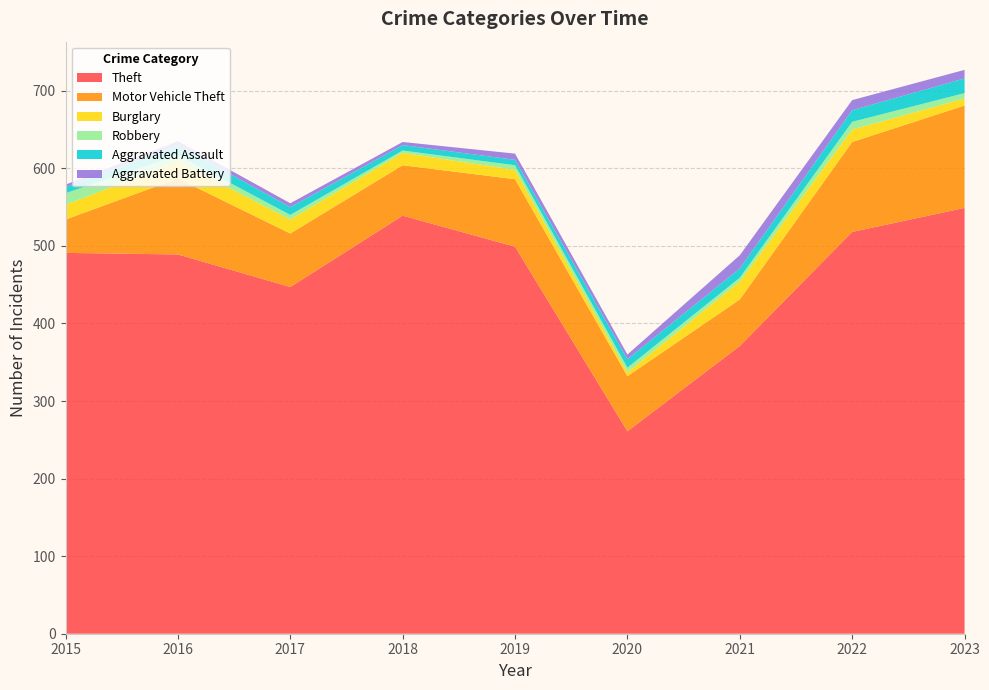

Reading left to right, what are all the values shown in this chart?

Theft: 491	489	447	539	499	261	371	518	549
Motor Vehicle Theft: 43	98	69	65	87	71	60	116	132
Burglary: 19	22	18	16	12	5	23	16	9
Robbery: 15	8	6	3	6	6	5	10	7
Aggravated Assault: 8	13	10	7	7	11	12	15	19
Aggravated Battery: 3	5	5	4	8	6	17	13	11